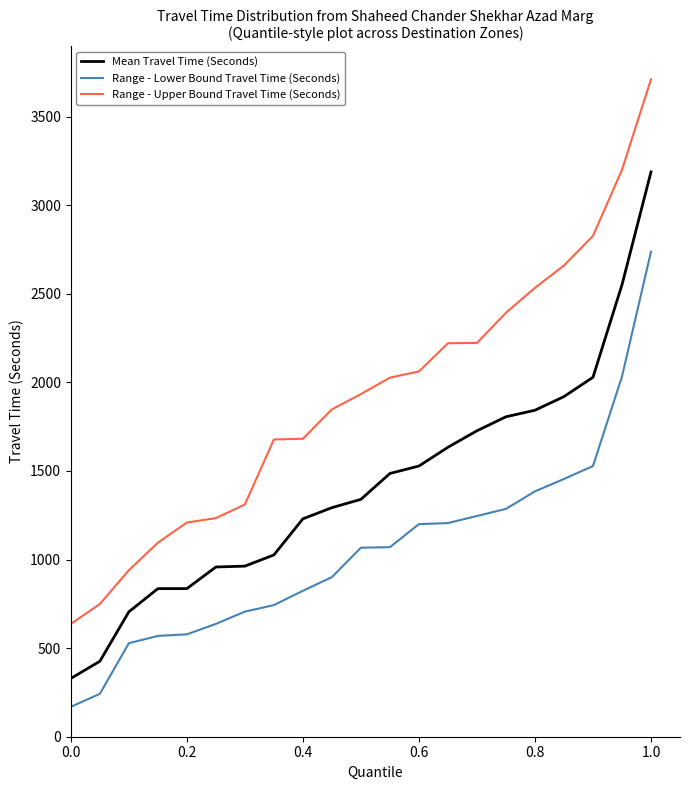

What are all the series names shown in the legend?

Mean Travel Time (Seconds), Range - Lower Bound Travel Time (Seconds), Range - Upper Bound Travel Time (Seconds)